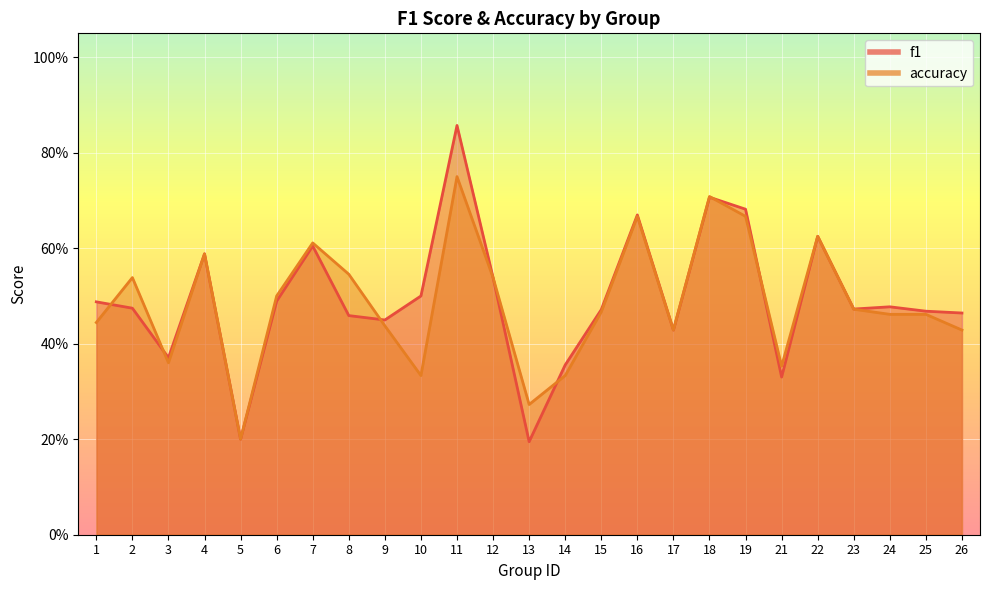

True or false: accuracy and f1 cross at least once.

True